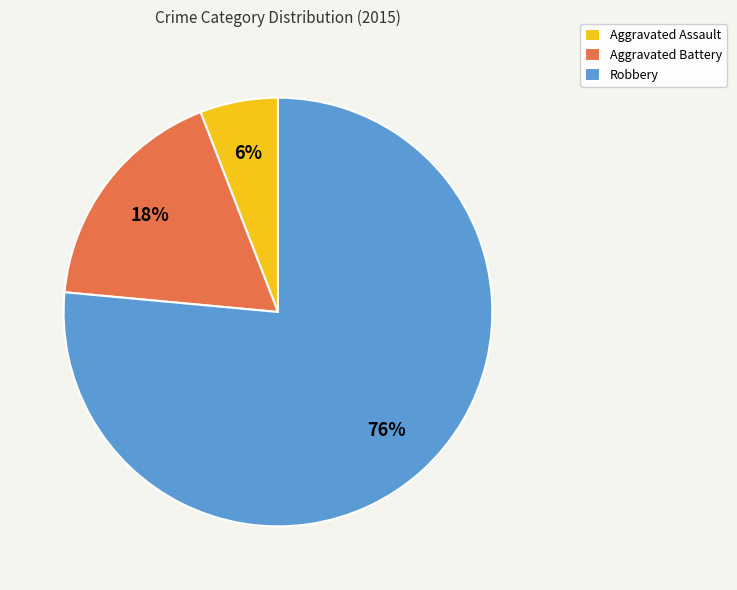

Which slice is the smallest?

Aggravated Assault